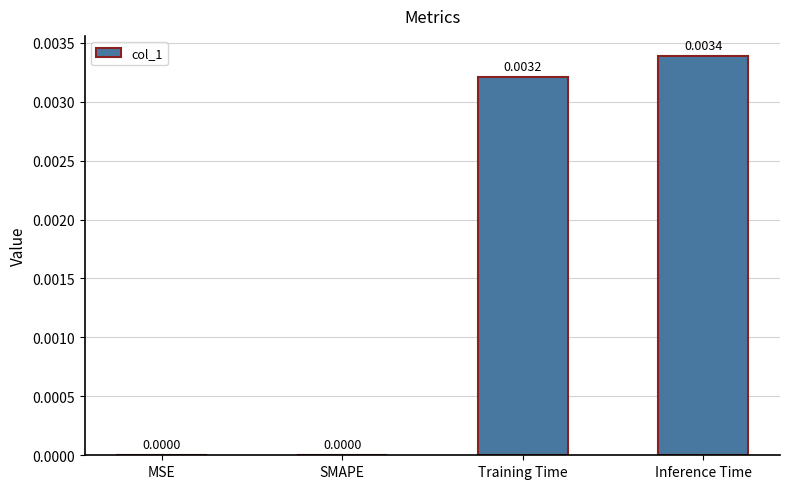

At which category does the chart reach its peak across all series?

Inference Time